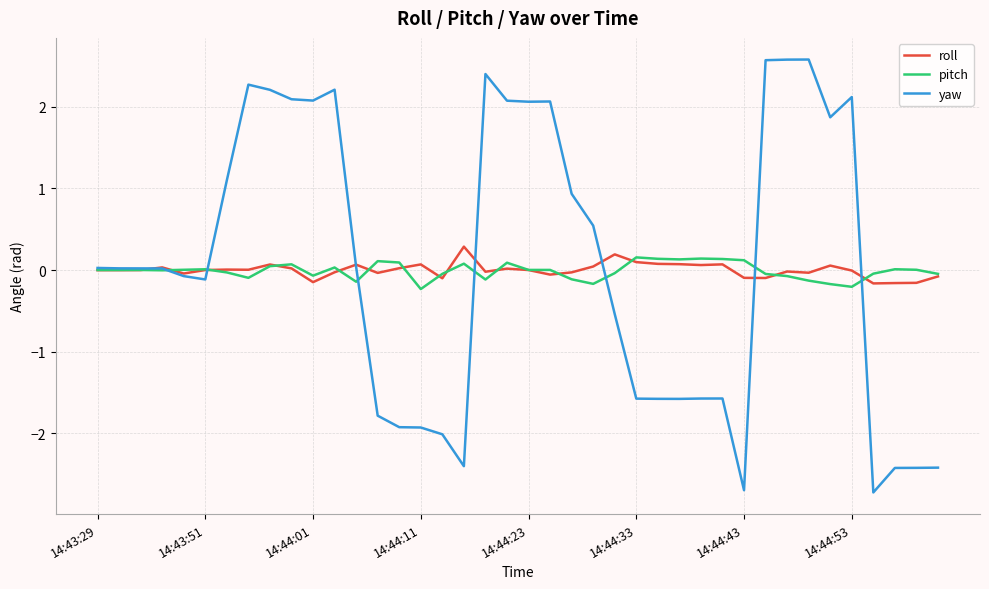

What is the difference between the second highest and minimum values in the roll series?

0.4